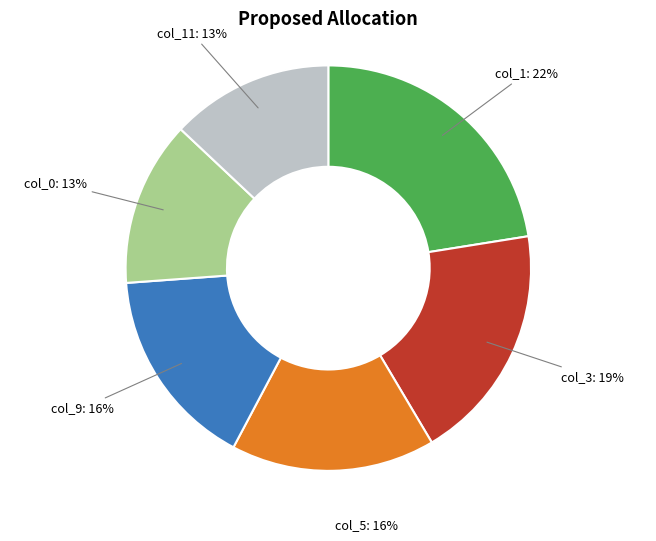

Is there a majority slice in this chart?

No